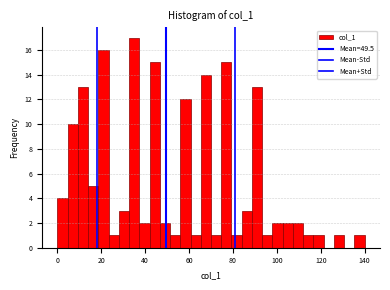

Read against the x-axis, roughly where is the centre of the tallest bar?

36